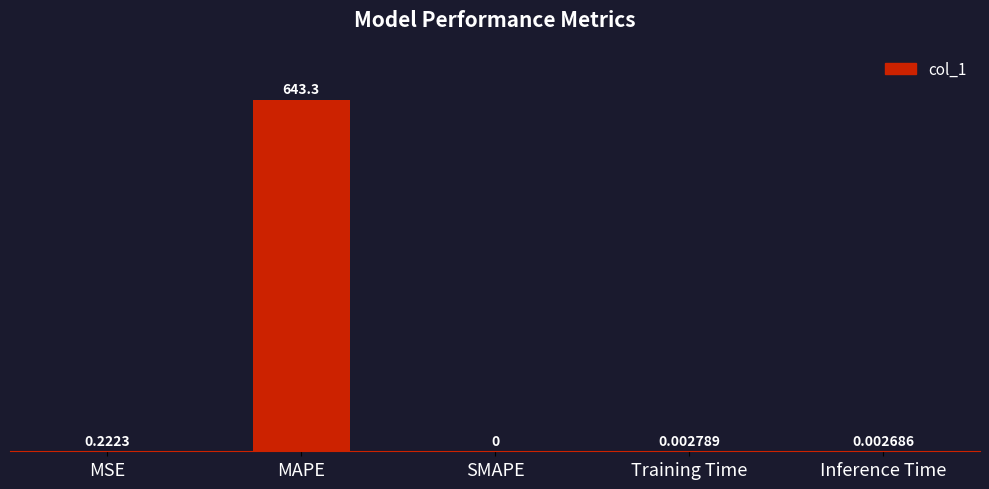

What is the sum of all values?

643.5